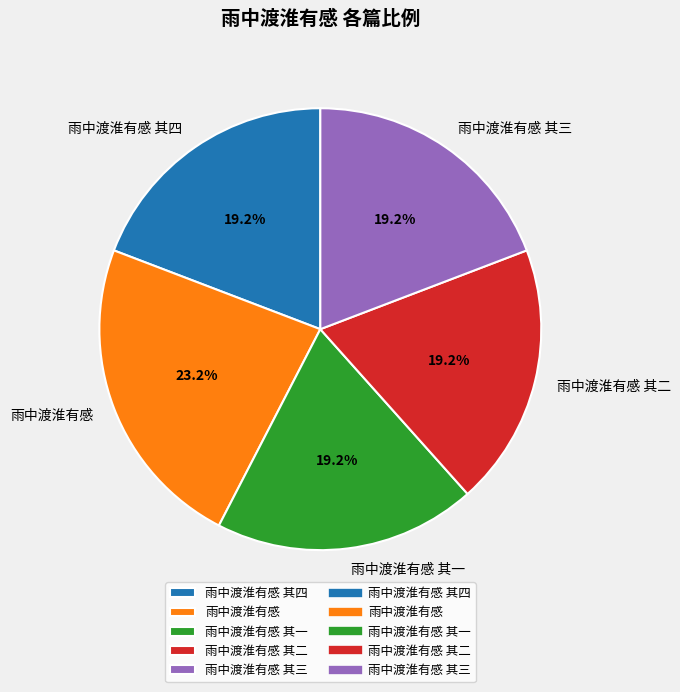

To the nearest percent, what percentage of the pie is 雨中渡淮有感 其一?

19%